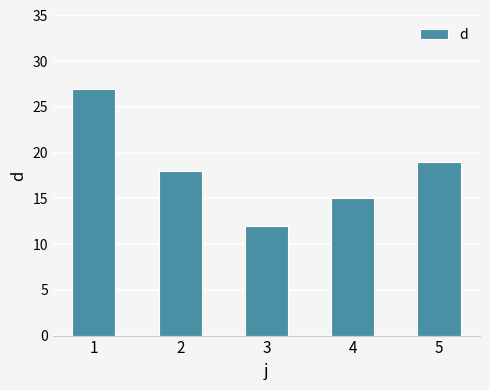

Are the bars horizontal?

No